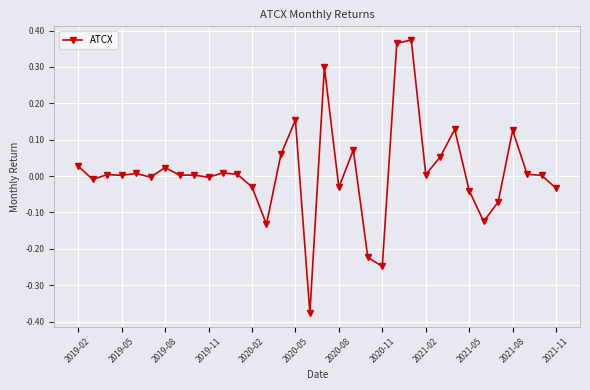

Count the number of categories in the chart.

34